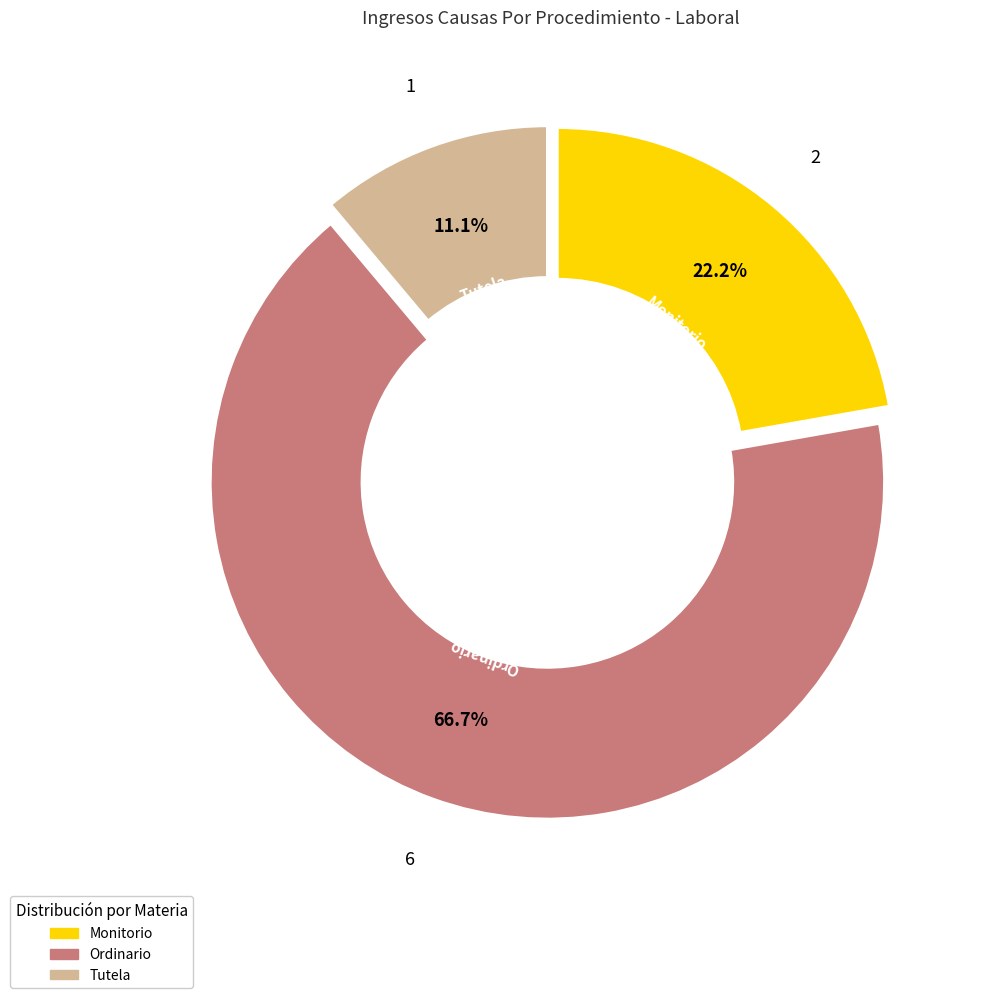

Does Ordinario account for over 50% of the chart?

Yes